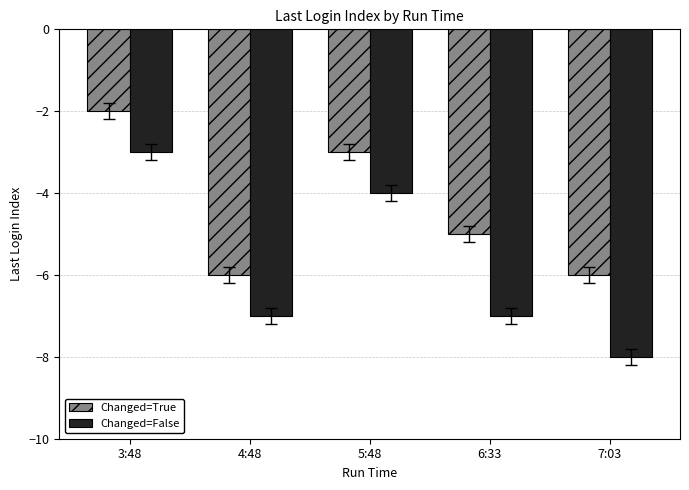

List the series in order of their peak value, highest first.

Changed=True, Changed=False